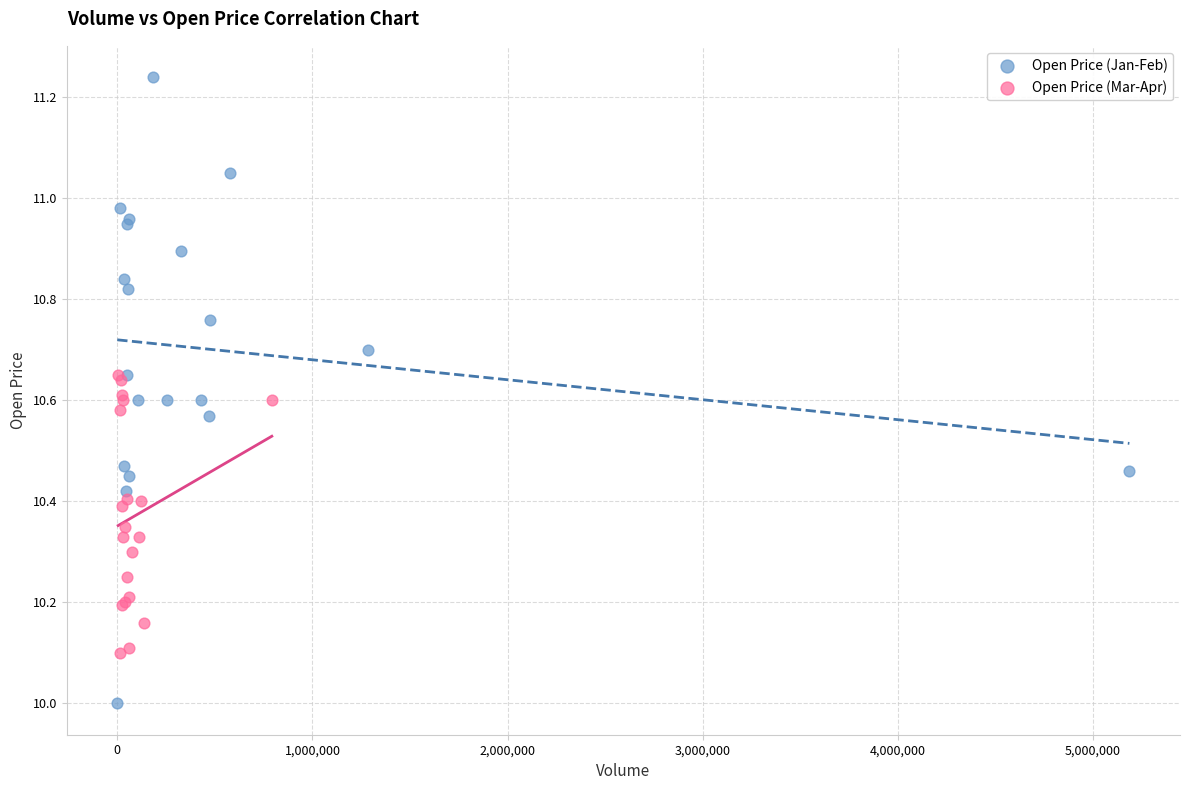

Which series contains the highest Y value?

Open Price (Jan-Feb)